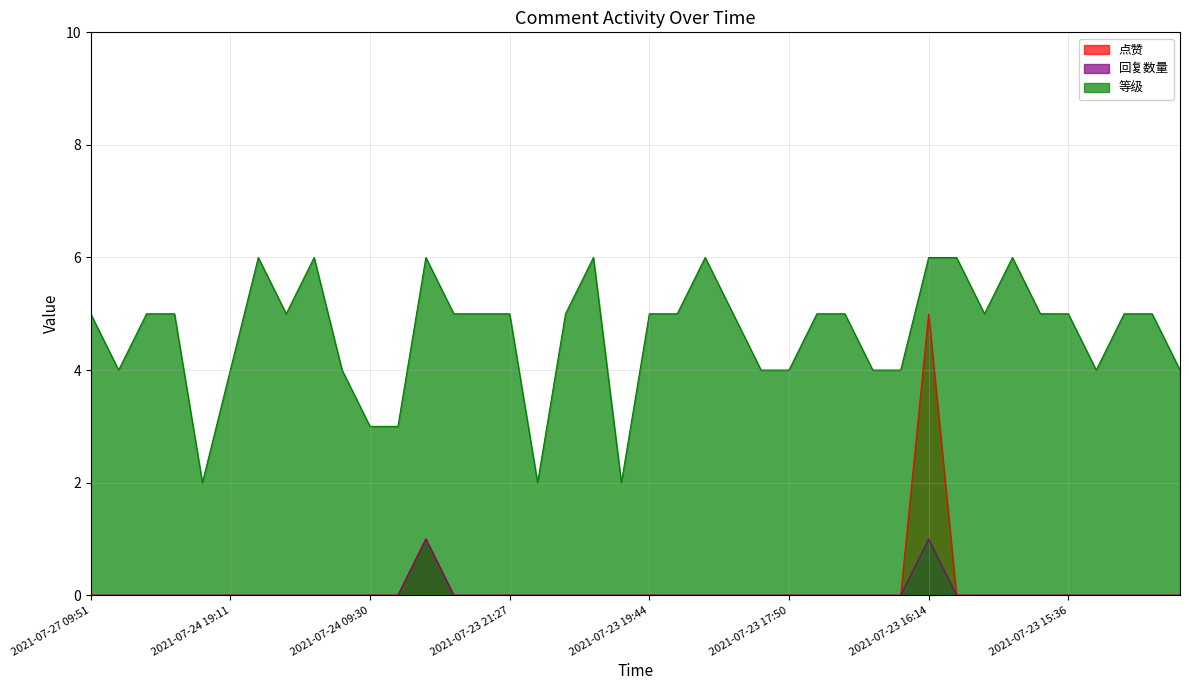

Rank the series by their maximum value, from lowest to highest.

回复数量, 点赞, 等级